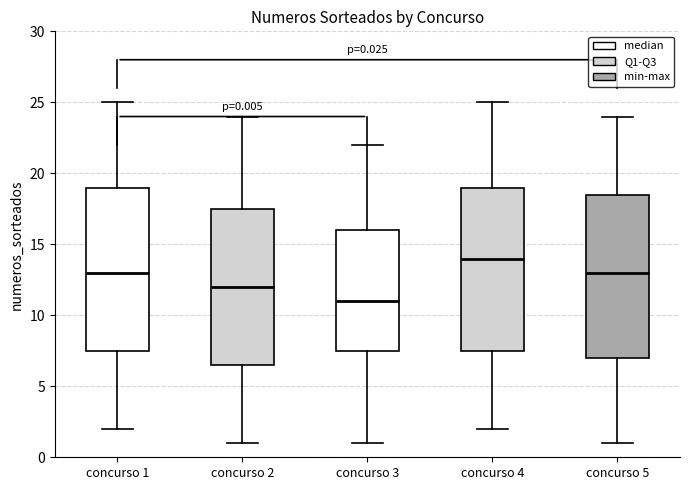

Which box's median line is the lowest?

concurso 3